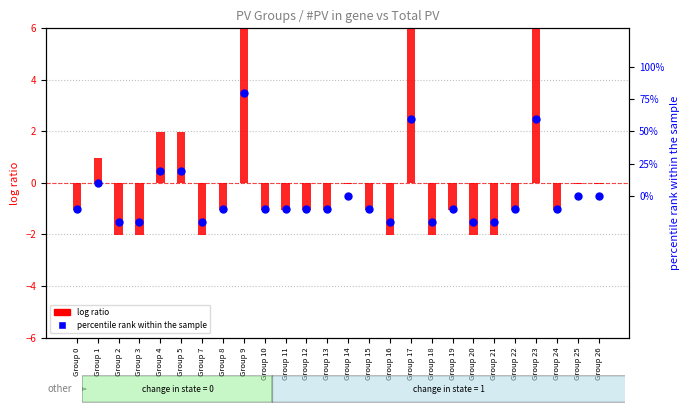

At how many categories does at least one series exceed 44?

3